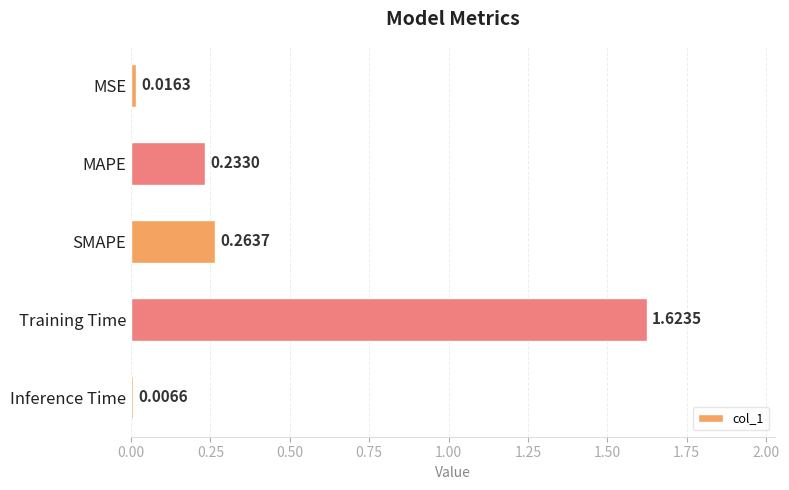

At which category does the chart reach its peak across all series?

Training Time